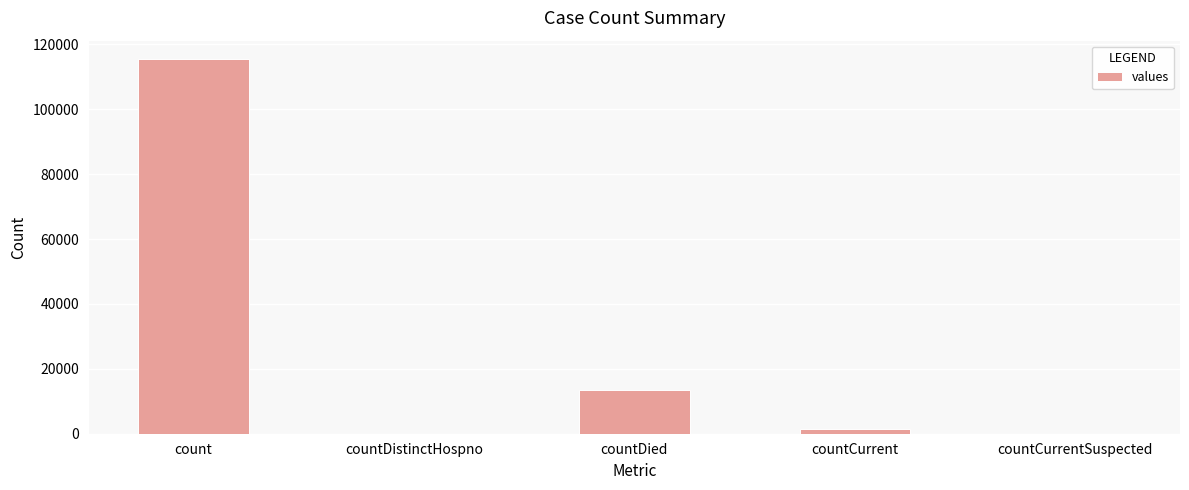

Is it true that the value at countDistinctHospno is -60052?

False